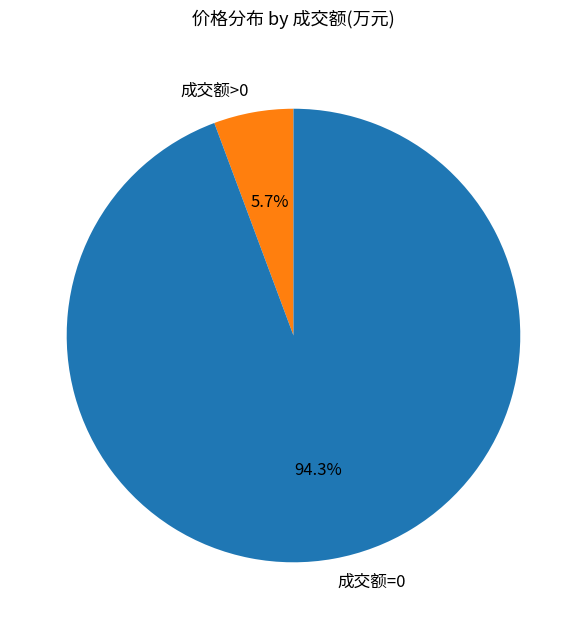

Is there a majority slice in this chart?

Yes